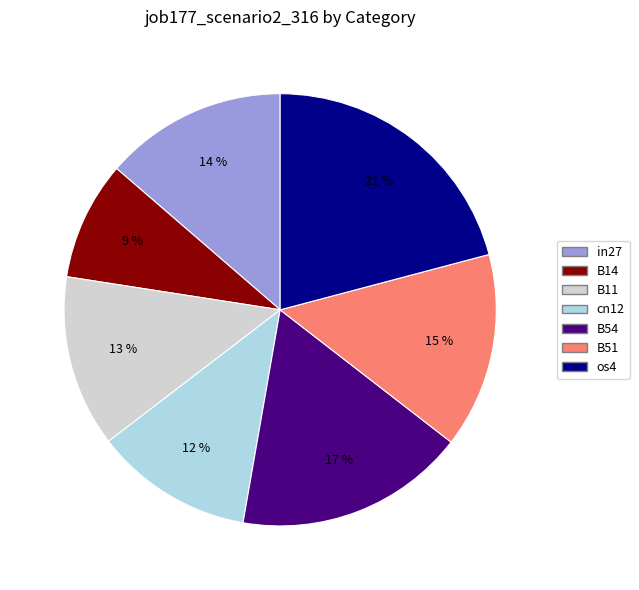

To the nearest percent, what is the difference between the largest and smallest slice percentages?

12%